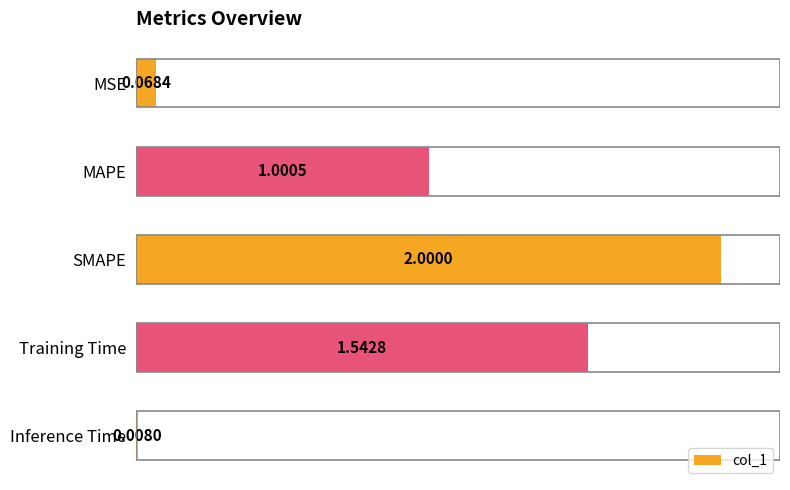

Rank the categories by value from lowest to highest.

Inference Time, MSE, MAPE, Training Time, SMAPE